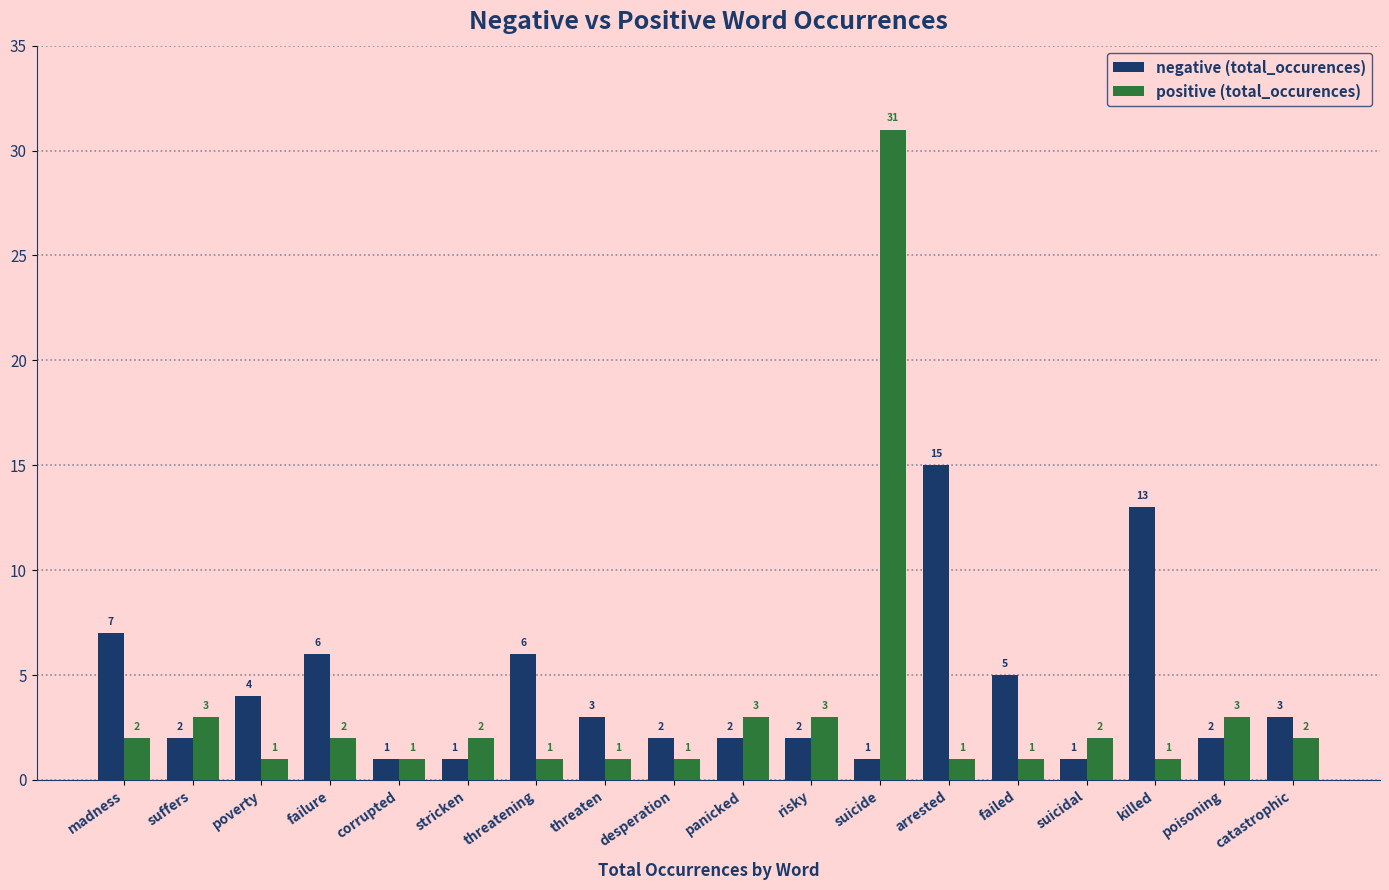

Is the value of negative (total_occurences) at panicked greater than the value of positive (total_occurences) at threaten?

Yes